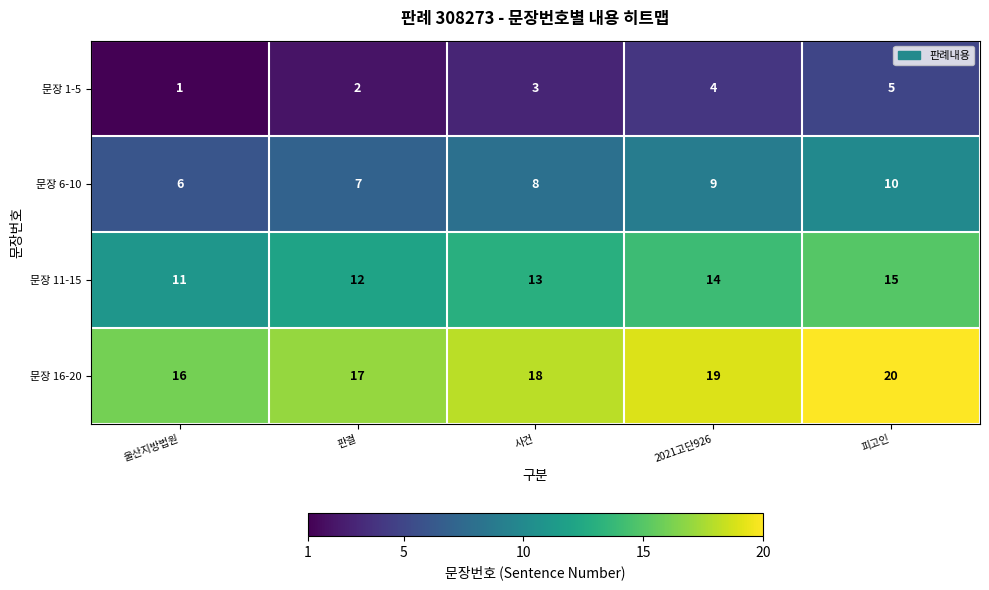

What value does the 문장 6-10 series have at 울산지방법원?

6